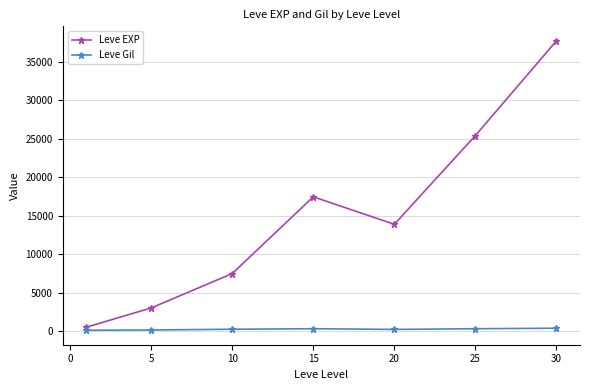

What is the maximum value for Leve EXP?

37715.0